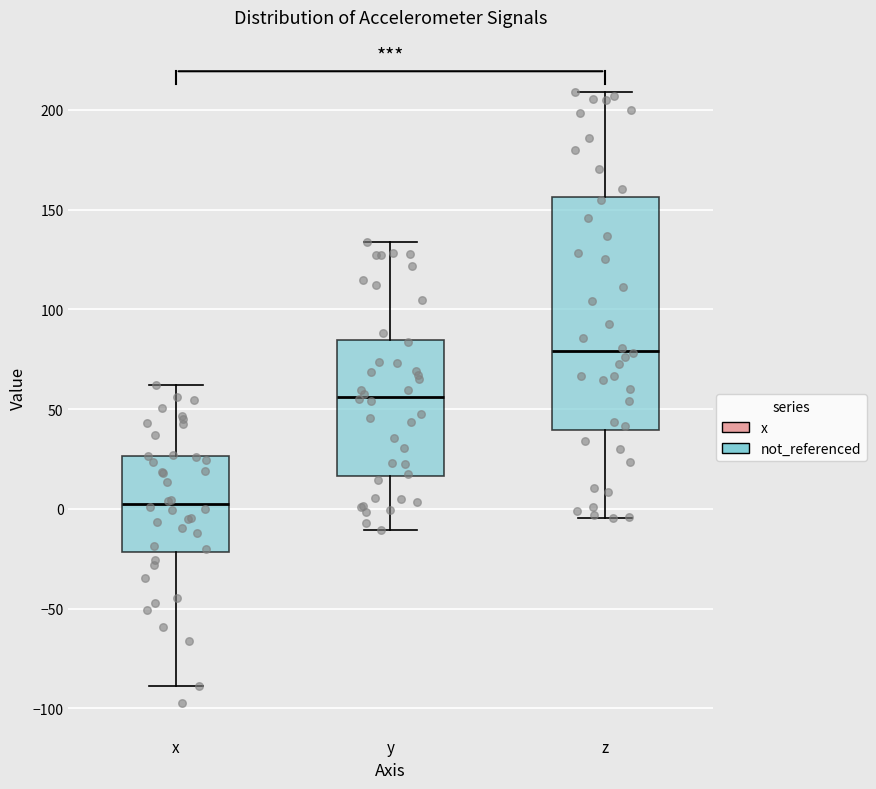

Reading left to right, transcribe this box plot: for each box, give where its median line is, the range the box spans, and where its two whiskers end, as read against the y-axis. The values are not printed on the chart, so give them approximately, as read against the axis.

x: median 0, box -20 to 25, whiskers -90 to 60
y: median 55, box 15 to 85, whiskers -10 to 135
z: median 80, box 40 to 155, whiskers -5 to 210